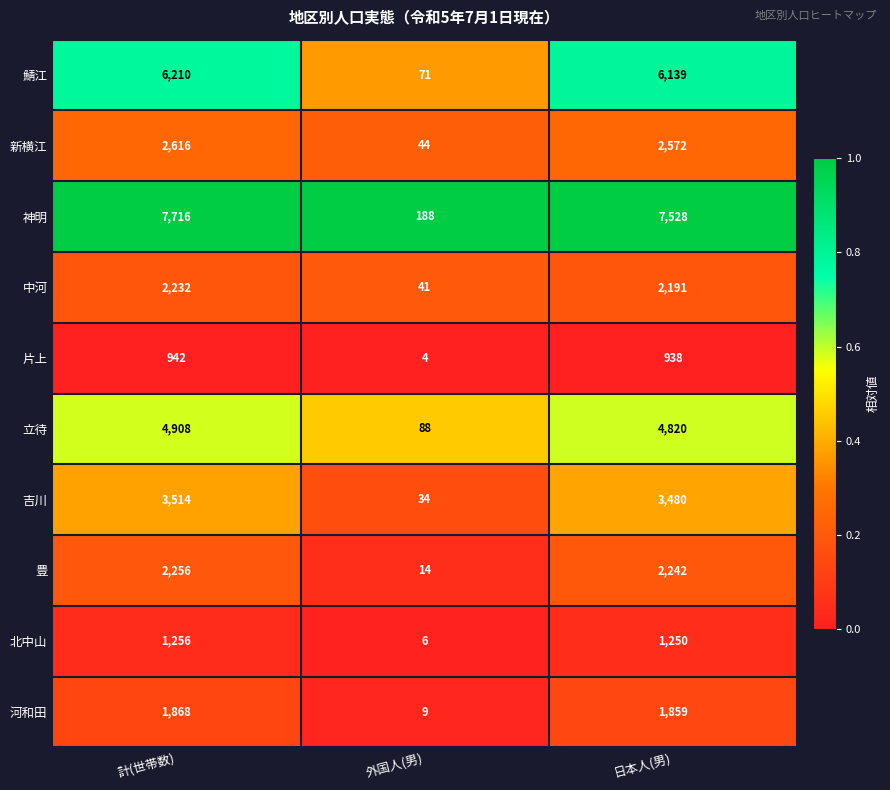

Which series has the widest spread of values?

神明